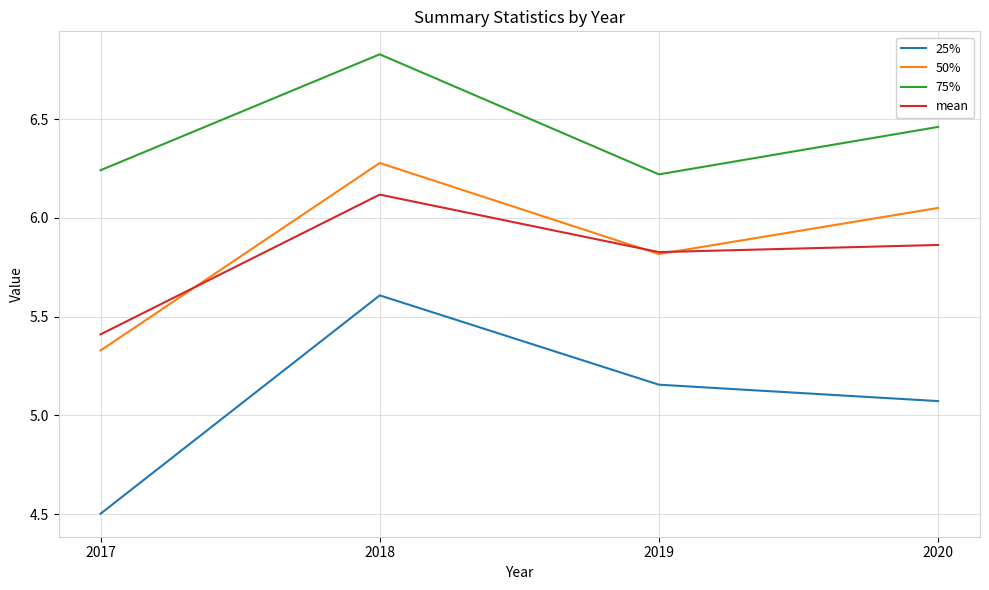

Rank the series by their maximum value, from highest to lowest.

75%, 50%, mean, 25%